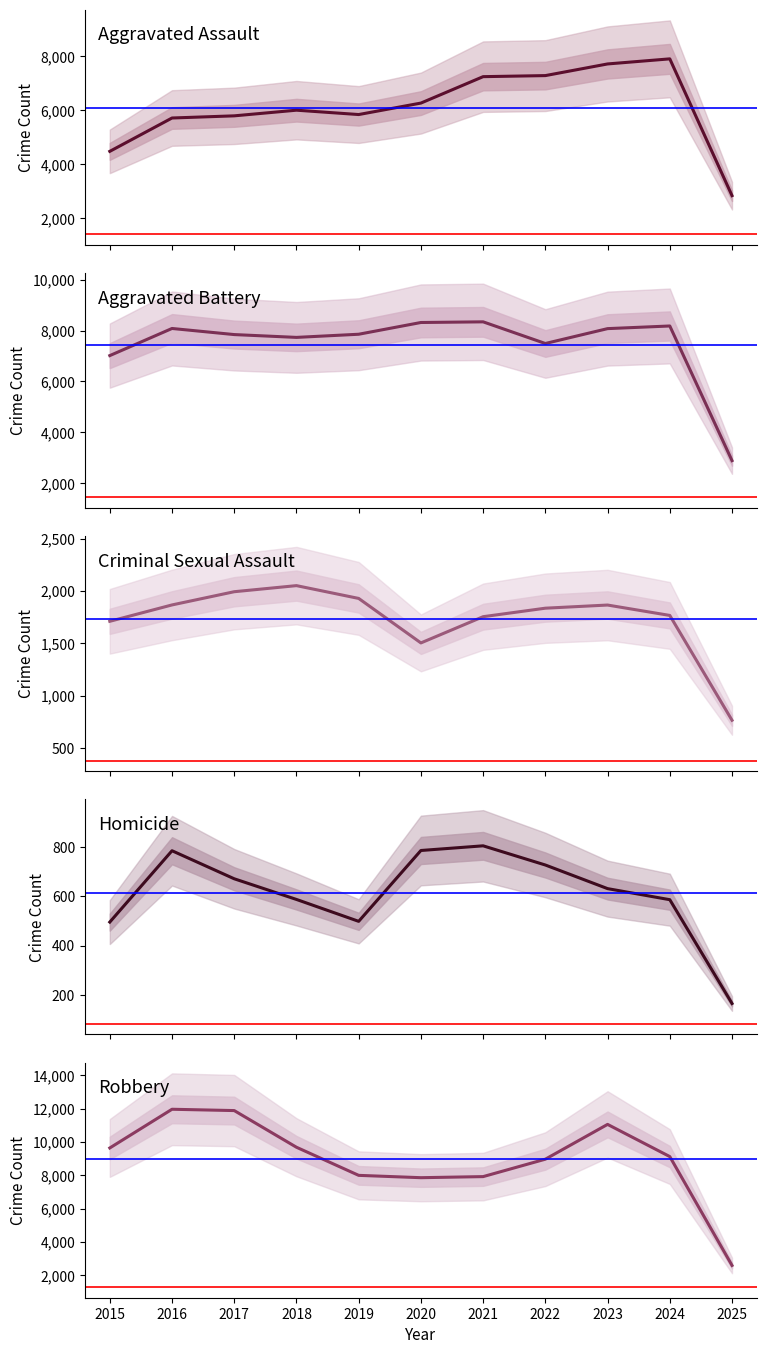

True or false: Homicide has more than 0 interior local peaks.

True